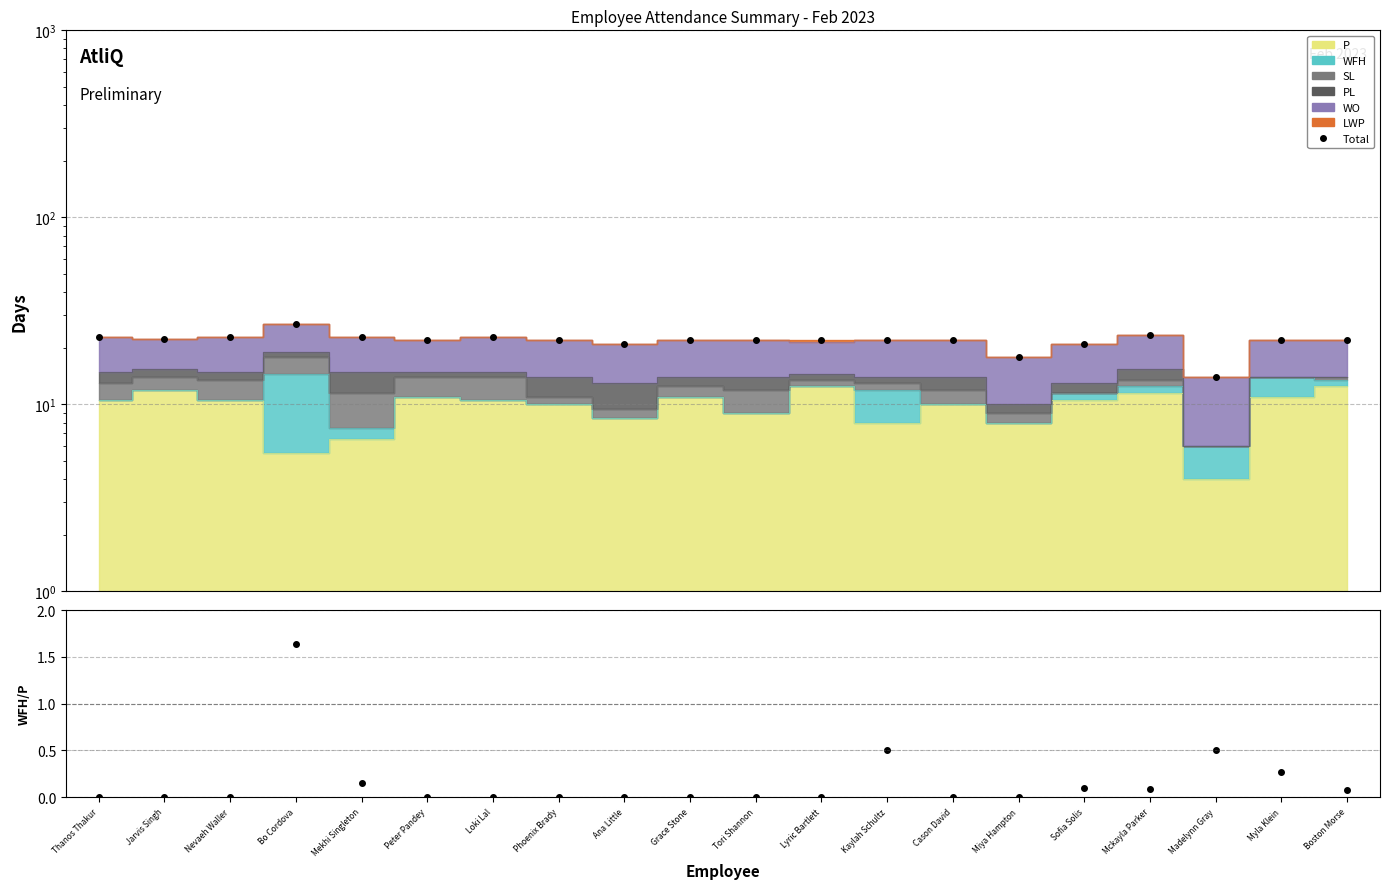

Rank the categories by value from lowest to highest.

Madelynn Gray, Miya Hampton, Ana Little, Sofia Solis, Peter Pandey, Phoenix Brady, Grace Stone, Tori Shannon, Lyric Bartlett, Kaylah Schultz, Cason David, Myla Klein, Boston Morse, Jarvis Singh, Thanos Thakur, Nevaeh Waller, Mekhi Singleton, Loki Lal, Mckayla Parker, Bo Cordova